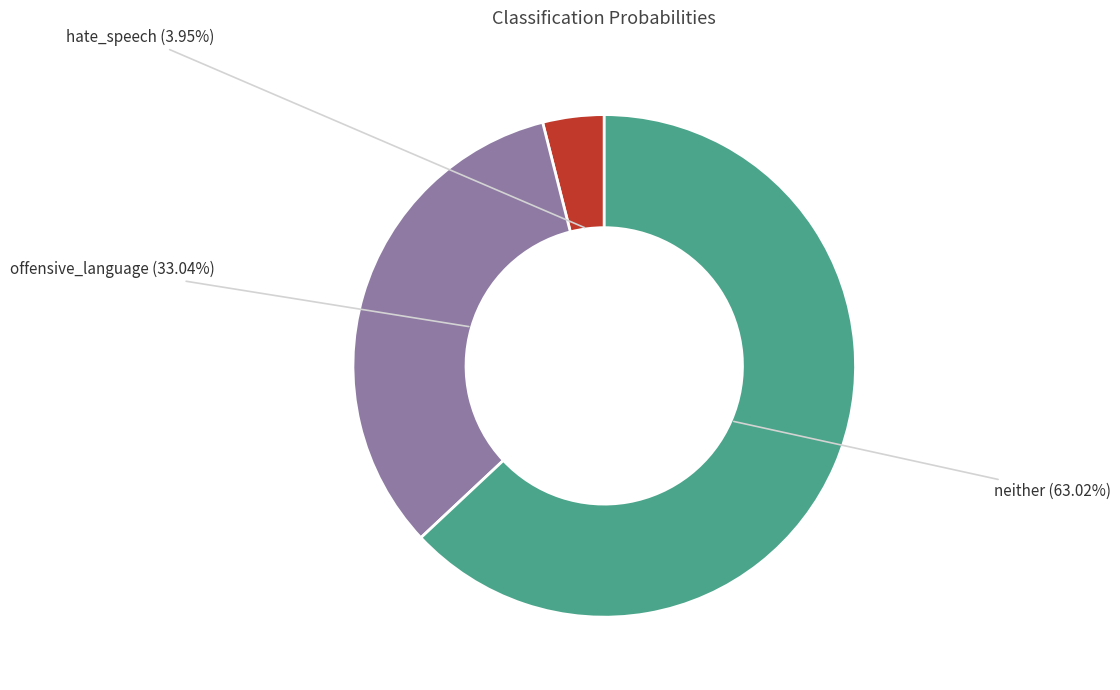

Is there any slice that represents more than half of the pie?

Yes